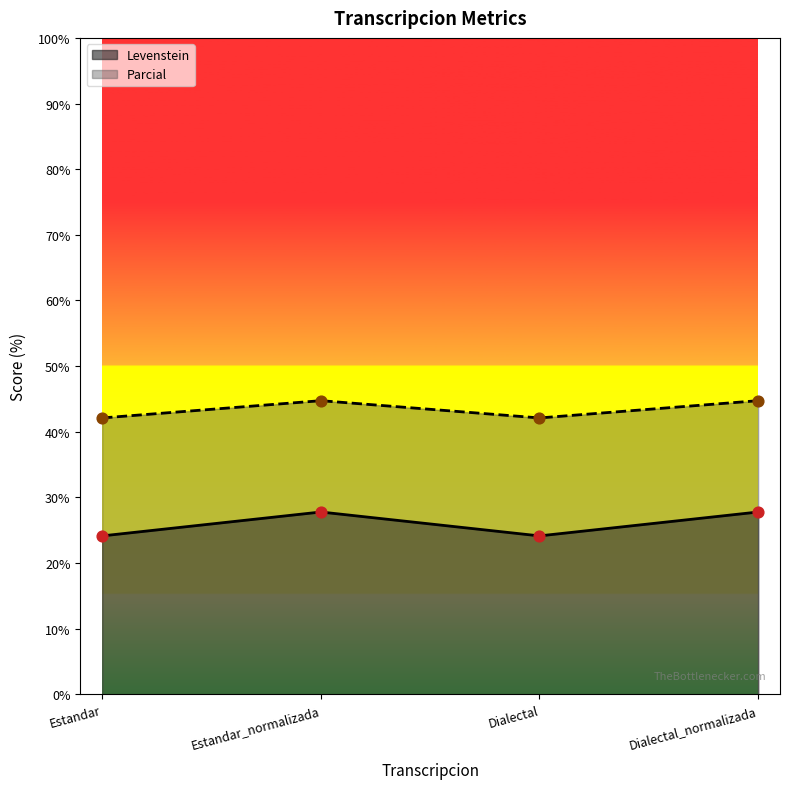

At how many categories does at least one series exceed 30?

4